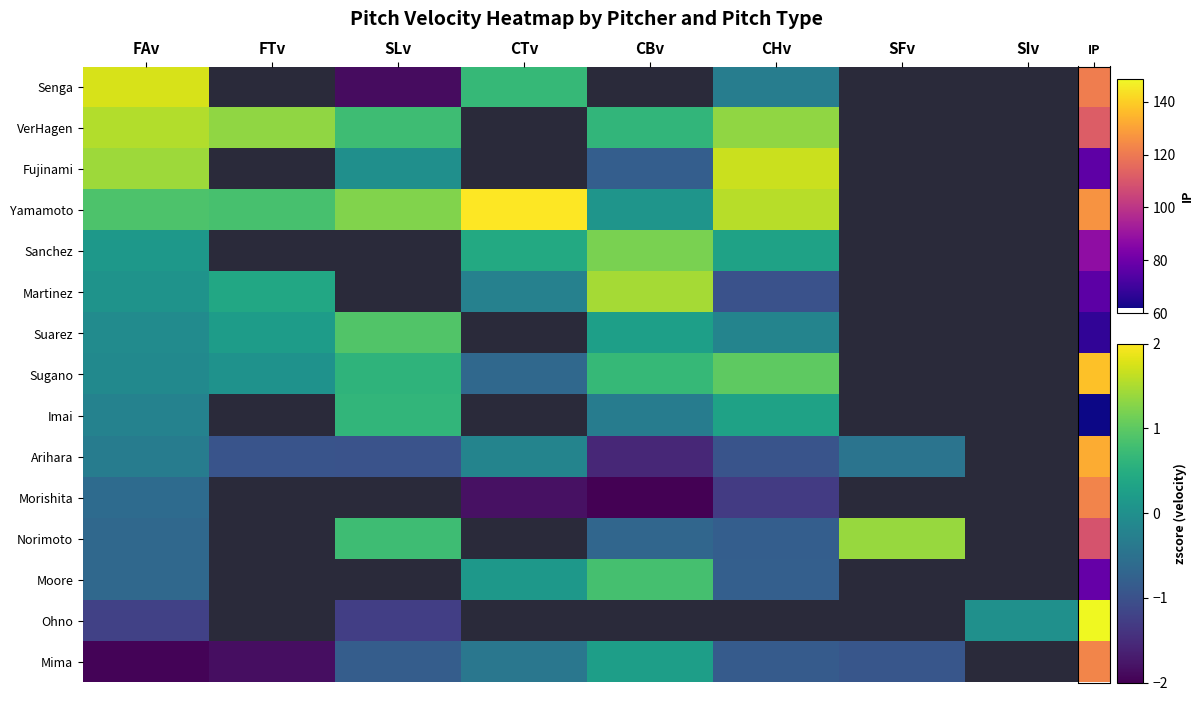

At which label does Yamamoto reach its minimum?

CBv